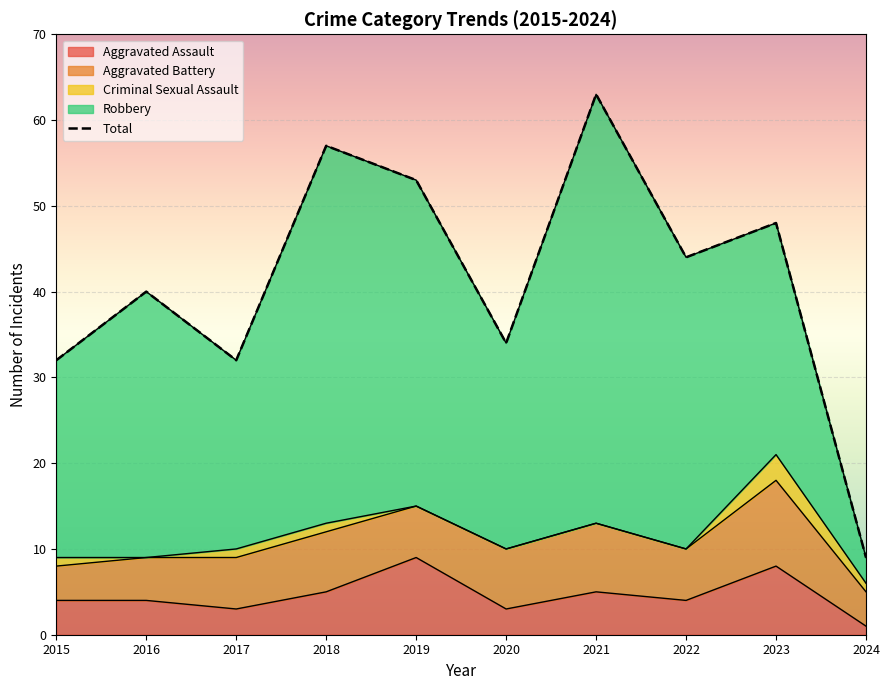

Rank the categories by value from highest to lowest.

2021, 2018, 2019, 2023, 2022, 2016, 2020, 2015, 2017, 2024